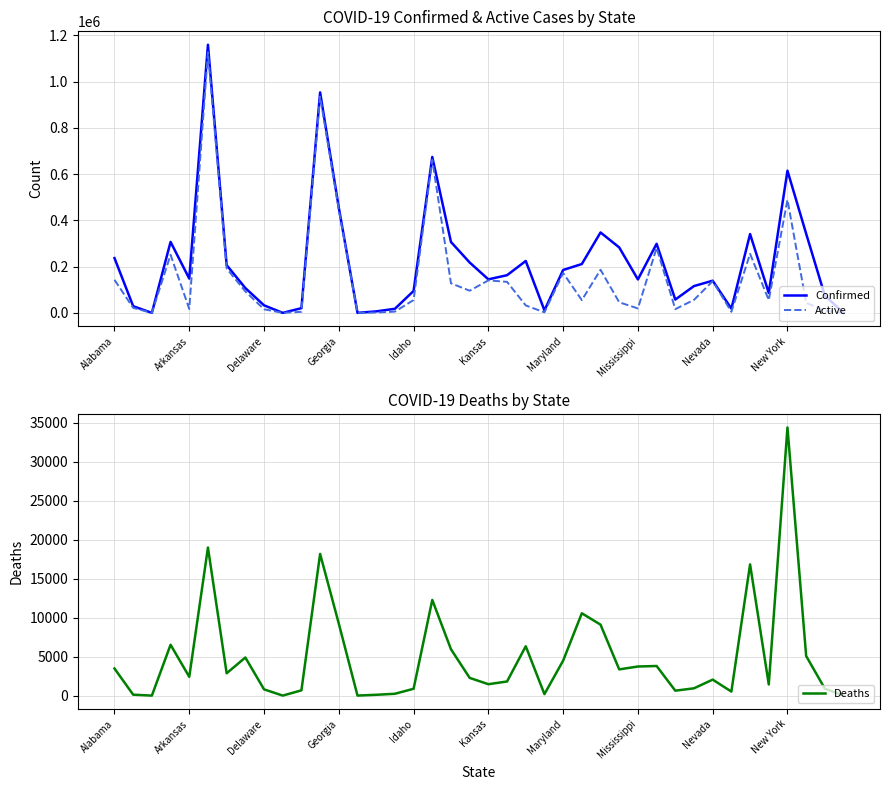

Reading left to right, what are all the values shown in this chart?

Confirmed: 236865	28883	0	306868	148312	1159318	206439	107280	32664	49	20409	953300	454732	103	6452	17656	94730	674089	306538	217784	144956	162838	224403	10799	185464	211199	347746	282916	144544	298606	57504	115921	139098	18283	340671	86247	614679	342294	74401	104
Active: 142691	21582	0	251119	17076	1126347	192149	92599	15645	49	4651	935143	445511	100	1397	5465	55459	661828	127872	95801	140484	134078	32120	2378	172466	54966	186385	45710	19178	280843	16188	56301	137051	4705	255263	55251	488938	43665	8901	73
Deaths: 3472	118	0	6515	2405	18978	2860	4881	800	0	673	18157	9221	3	103	233	874	12262	5941	2270	1459	1809	6323	189	4481	10551	9094	3359	3729	3793	630	934	2047	513	16819	1428	34368	5074	889	2